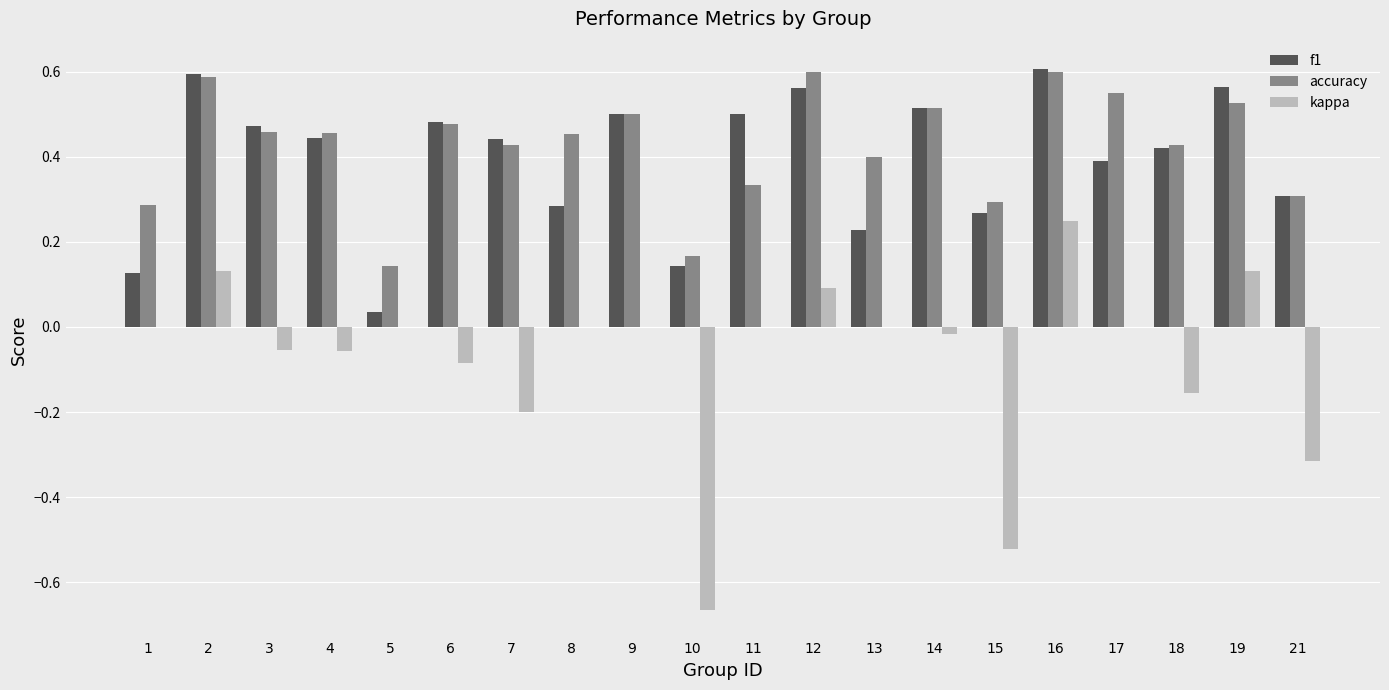

Which series changed the most between 15 and 17?

kappa